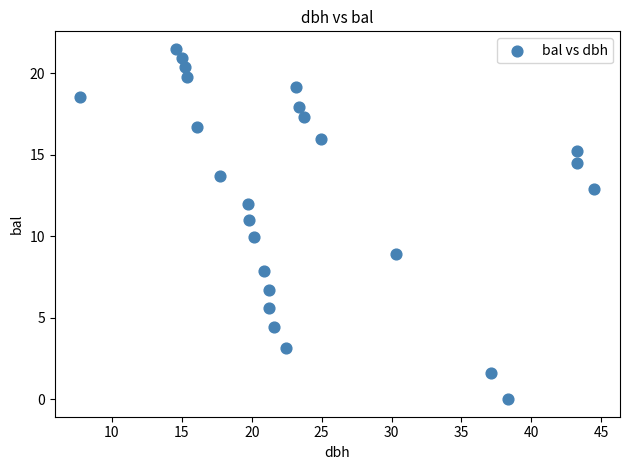

What is the range of Y values (max minus min)?

21.5